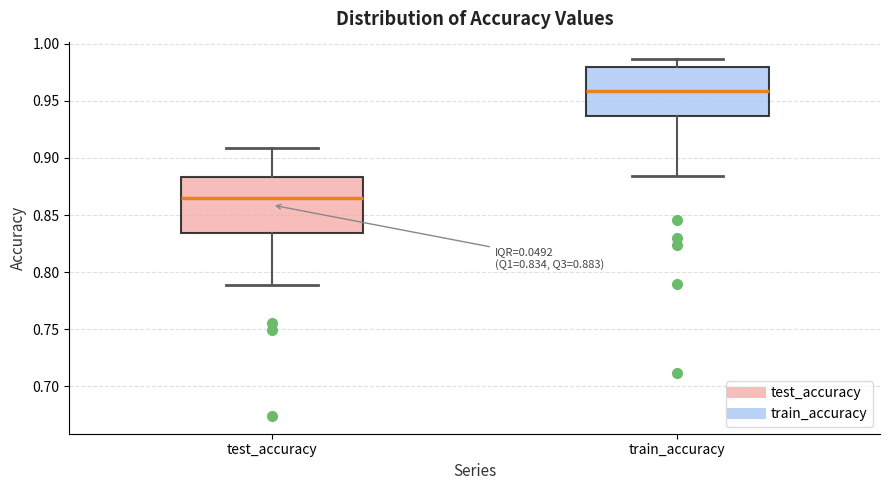

Which box's median line is the highest?

train_accuracy